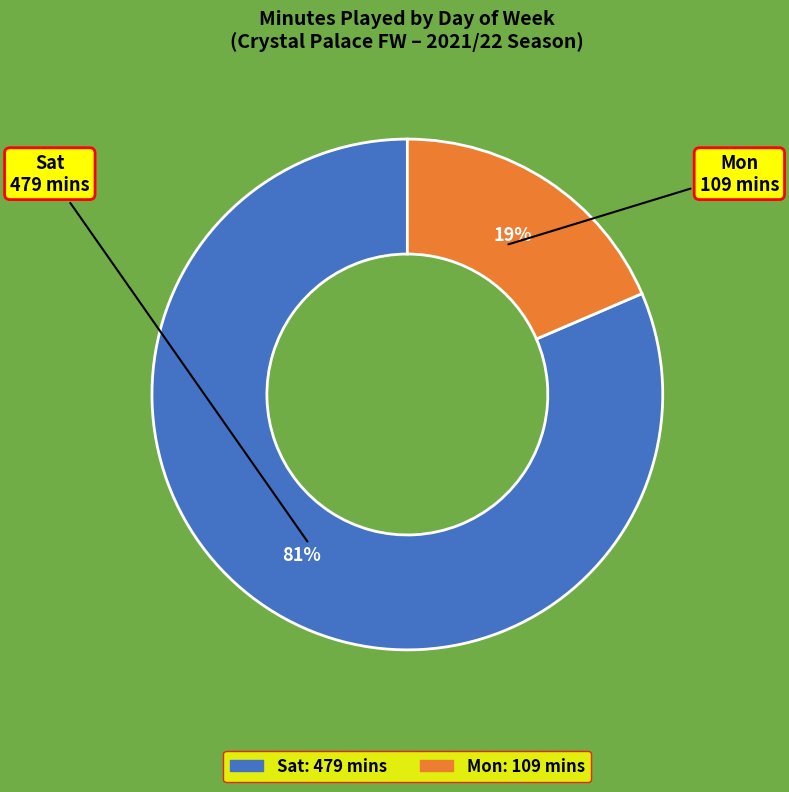

To the nearest percent, what is the average slice percentage?

50%